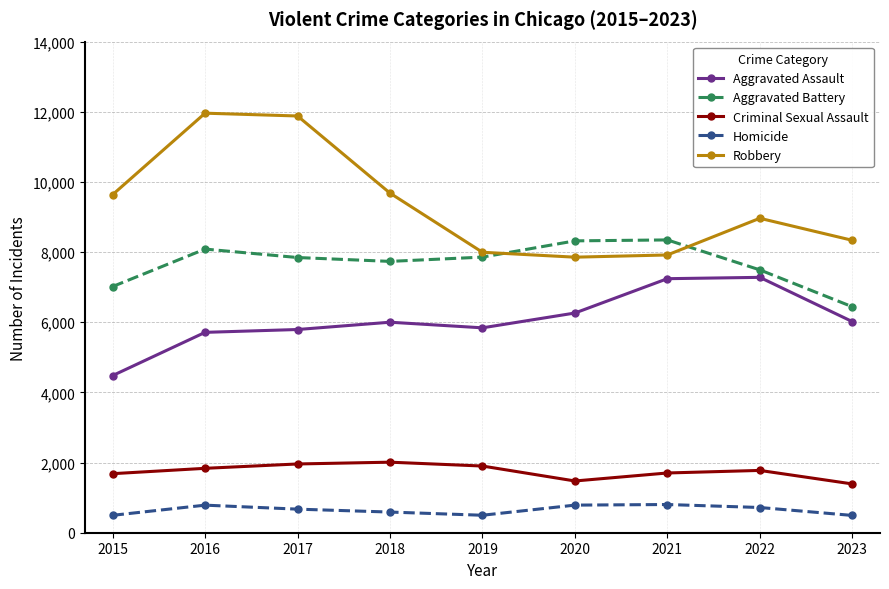

Is the value of Homicide at 2020 greater than the value of Aggravated Assault at 2021?

No